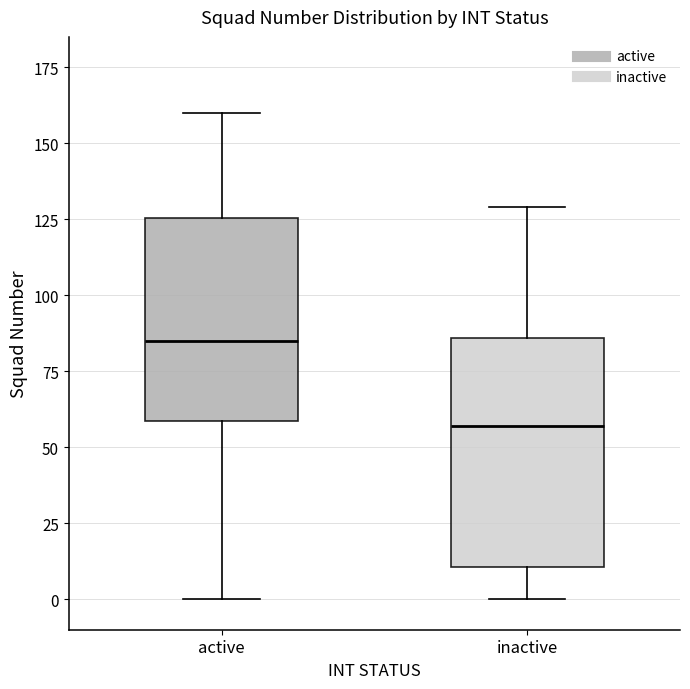

Where does the upper whisker of the box for active end on the y-axis? The values are not printed on the chart, so give them approximately, as read against the axis.

160